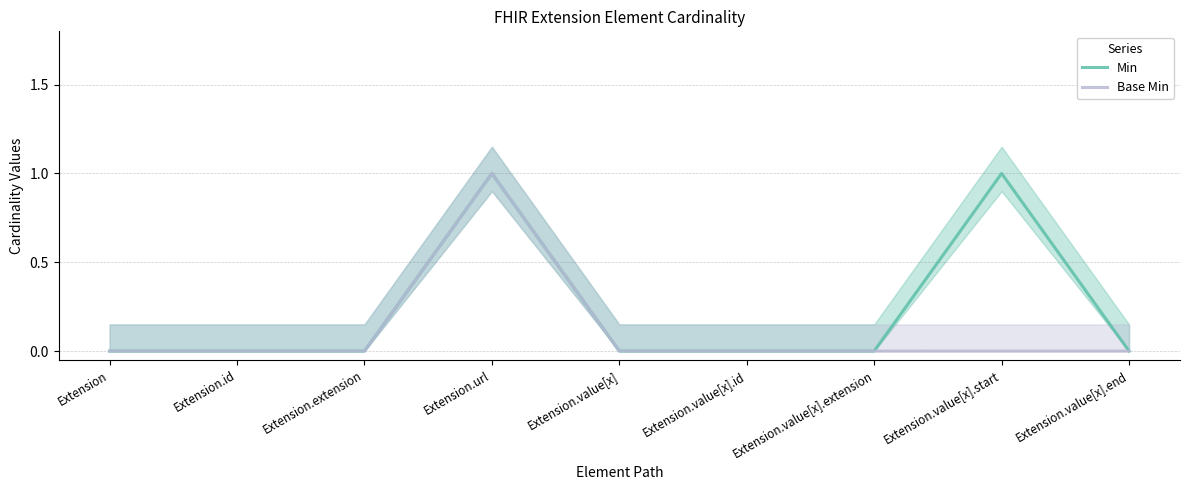

Is this an area chart (filled region under the line)?

No